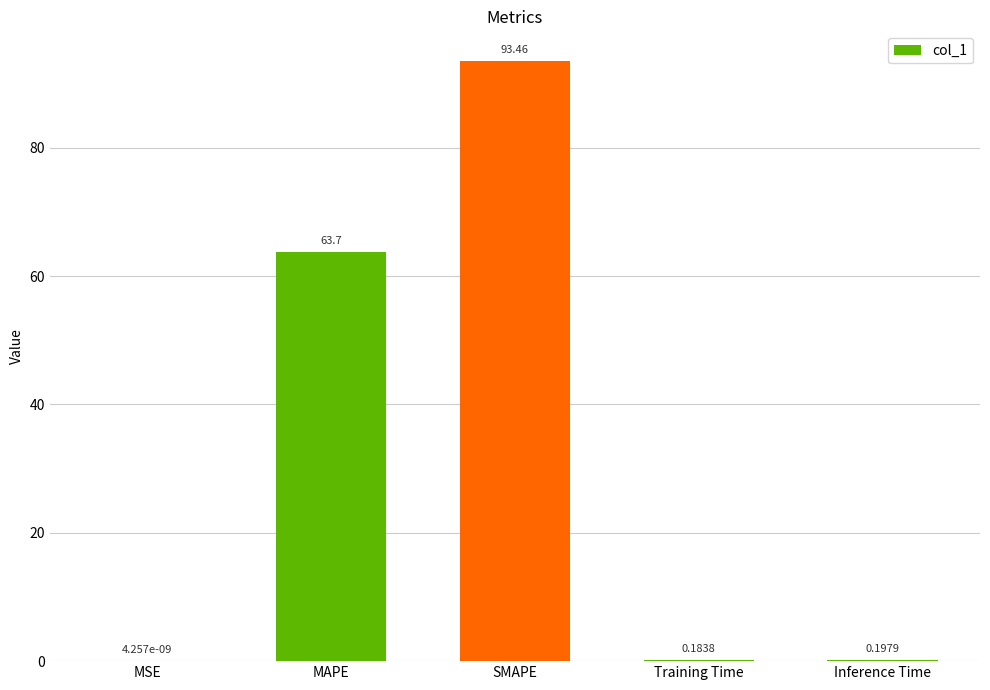

At which label is the value closest to 46?

MAPE